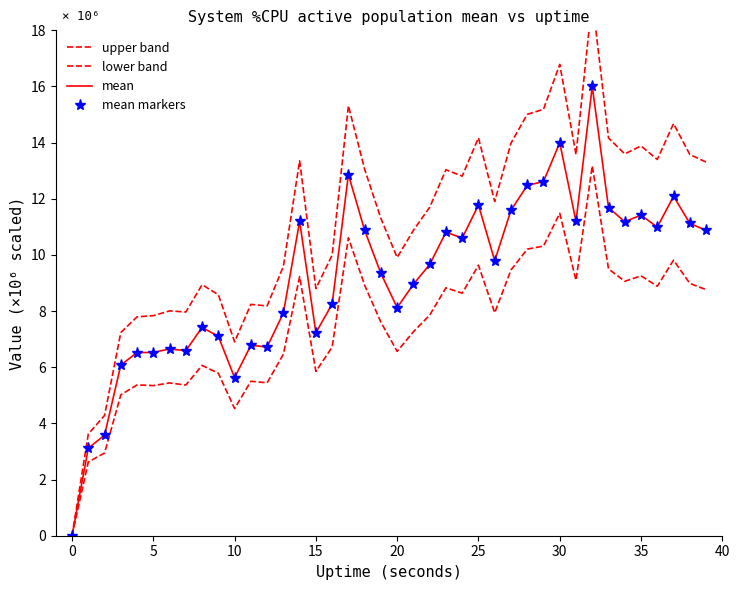

How many data points in mean markers are less than 9794482?

20